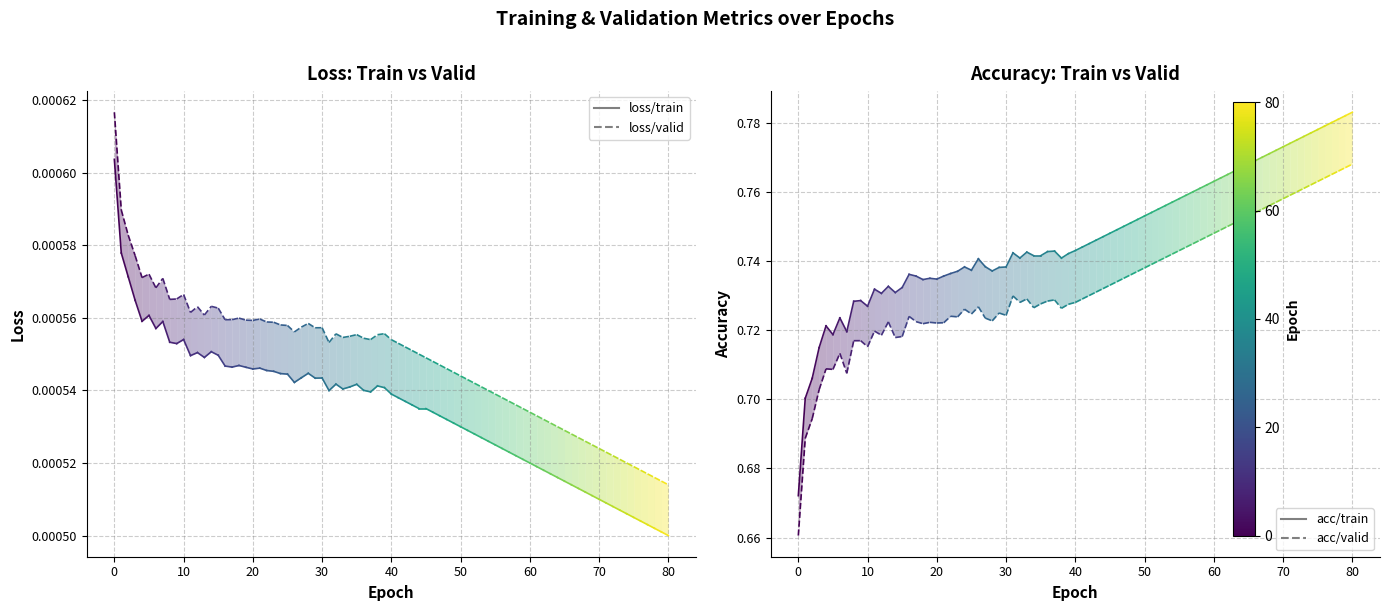

List the series in order of their peak value, lowest first.

loss/train, loss/valid, acc/valid, acc/train